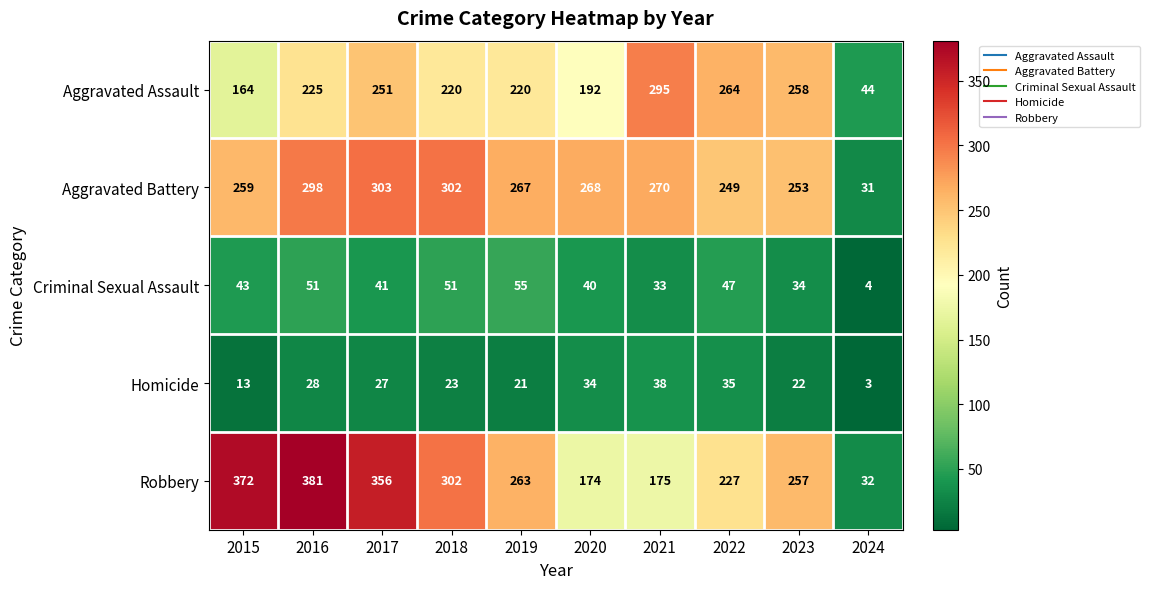

What is the minimum value shown in the chart?

3